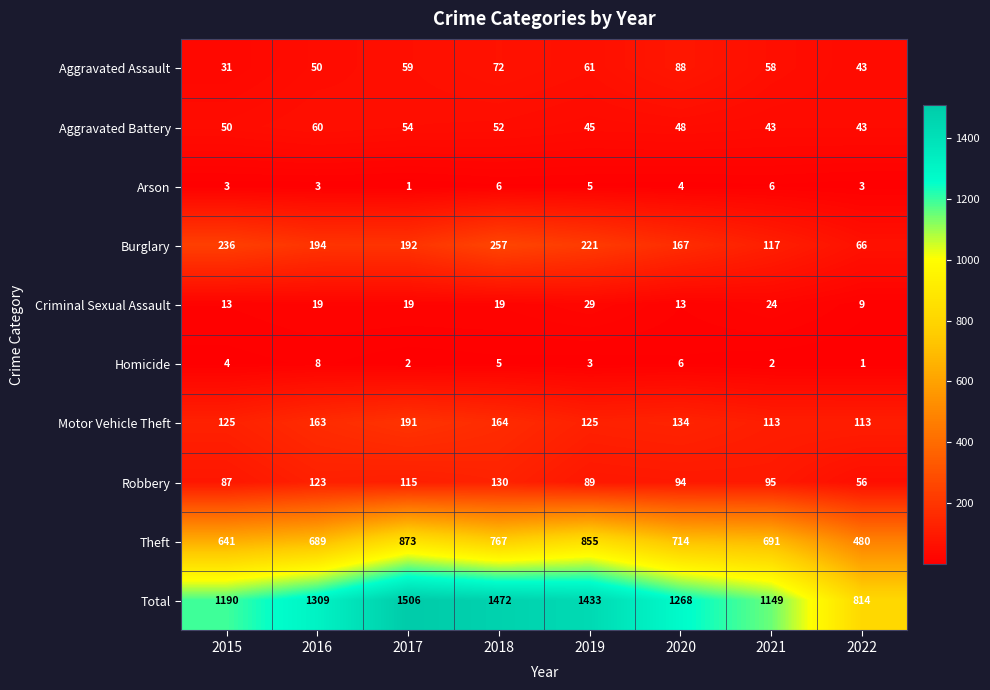

Where does the Robbery series first go above 95?

2016